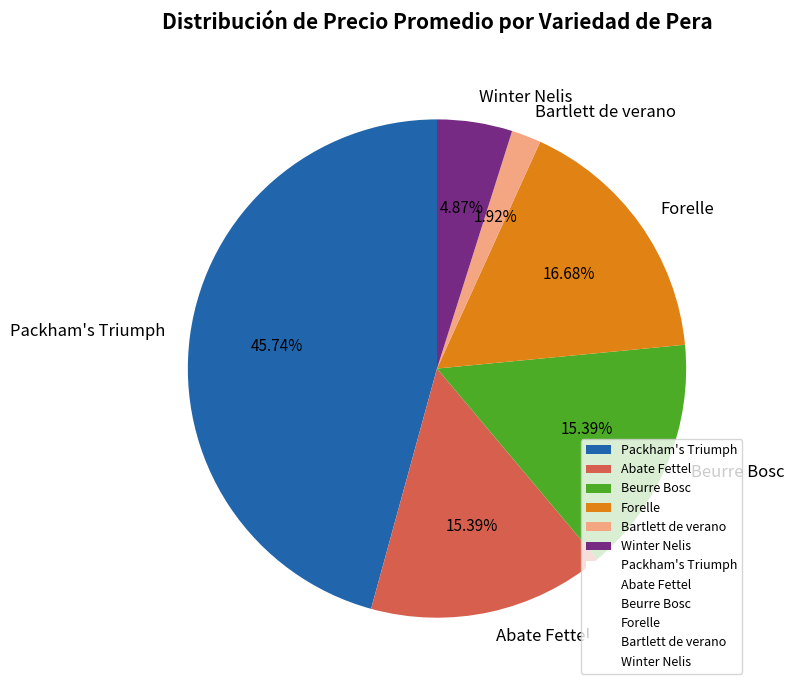

What percentage is the Packham's Triumph slice, to the nearest percent?

46%